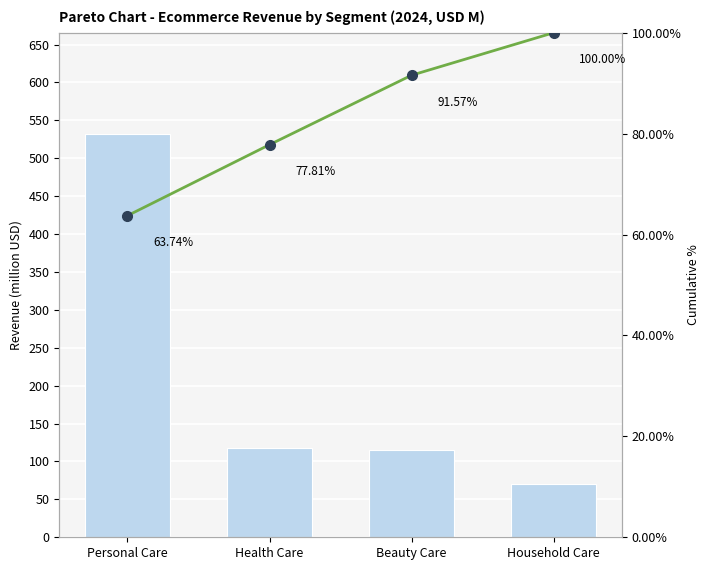

What is the difference between the highest and lowest values at Household Care?

29.6